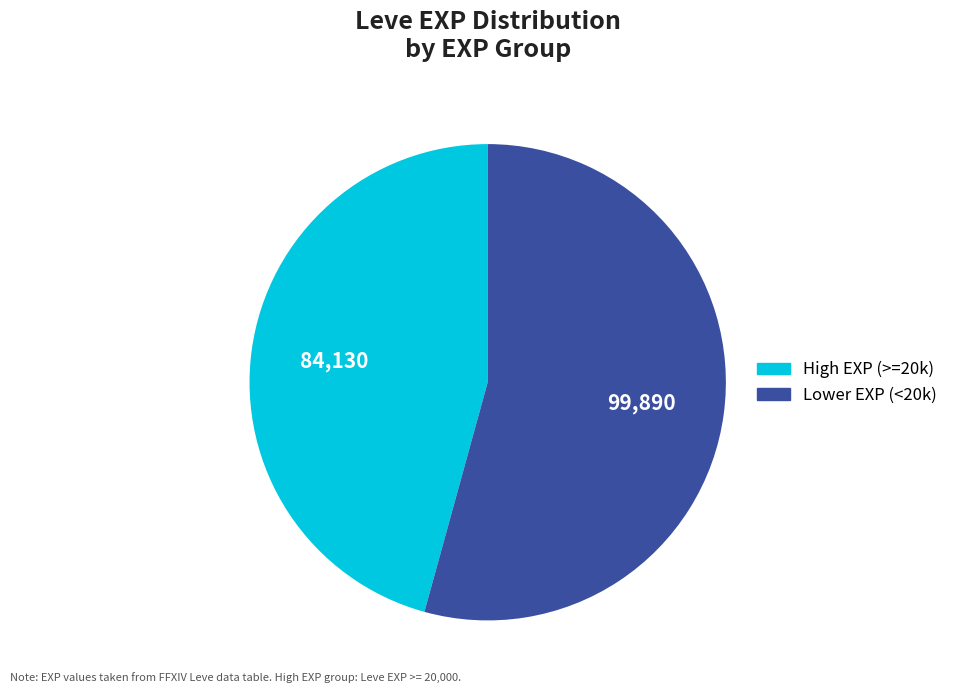

Is there a majority slice in this chart?

Yes